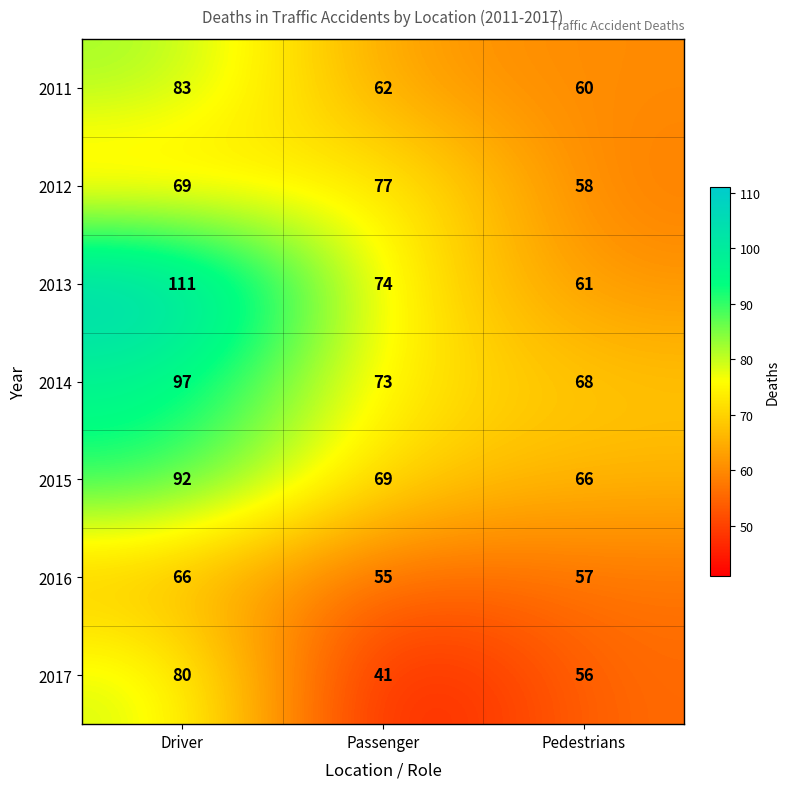

At Passenger, list the series in order from smallest to largest.

2017, 2016, 2011, 2015, 2014, 2013, 2012